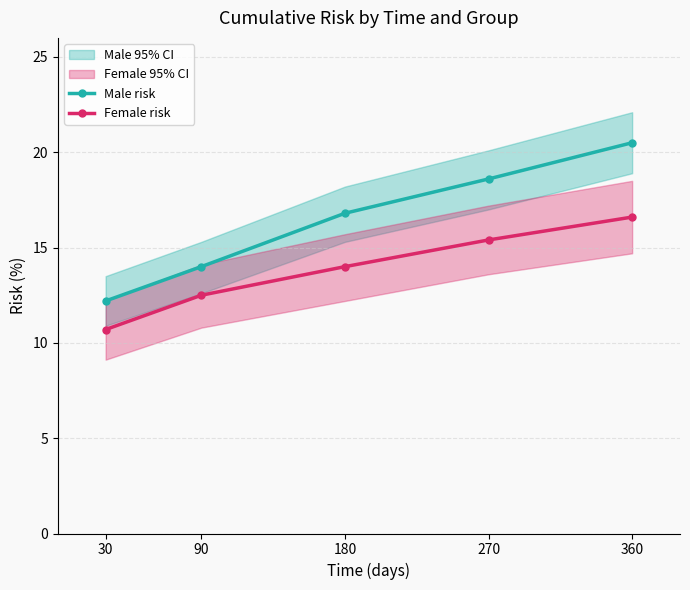

True or false: Male risk and Female risk intersect in this chart.

False